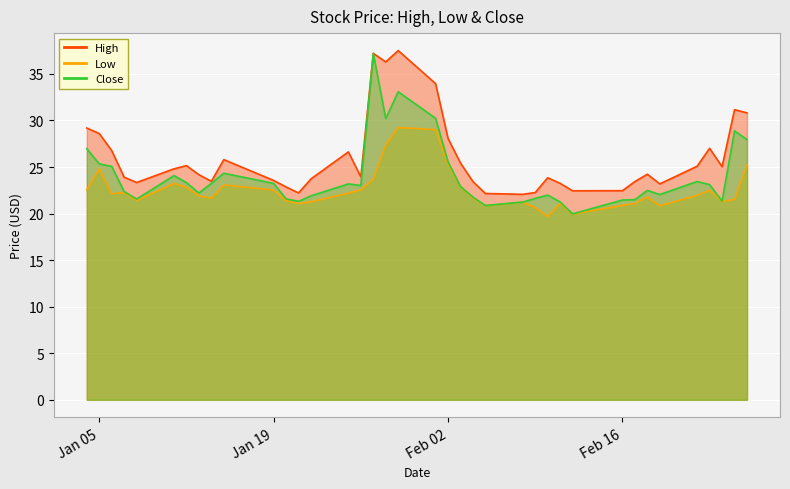

Which series has the largest total across all categories?

High